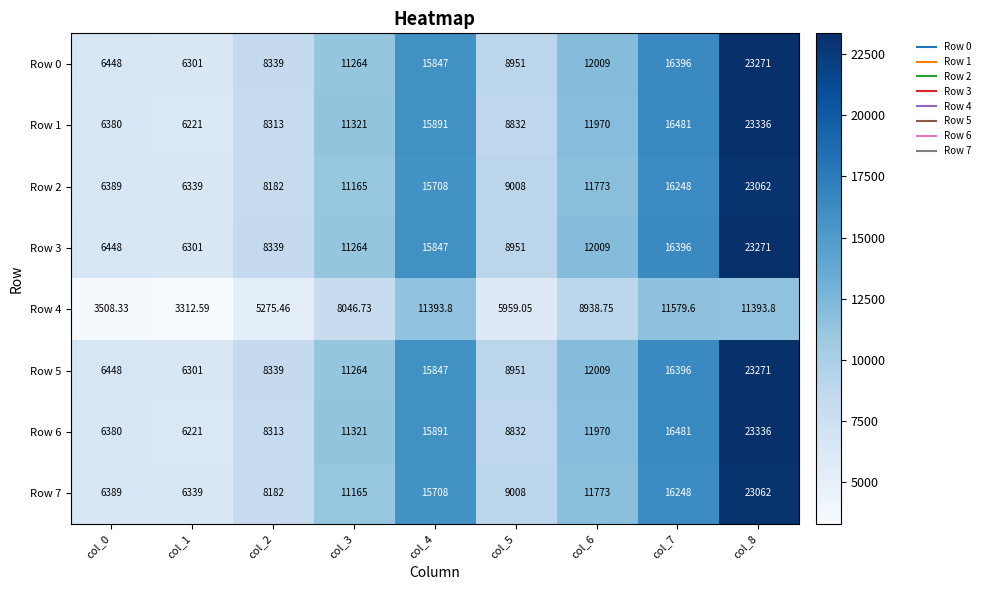

Between col_3 and col_6, which series saw the biggest shift?

Row 4